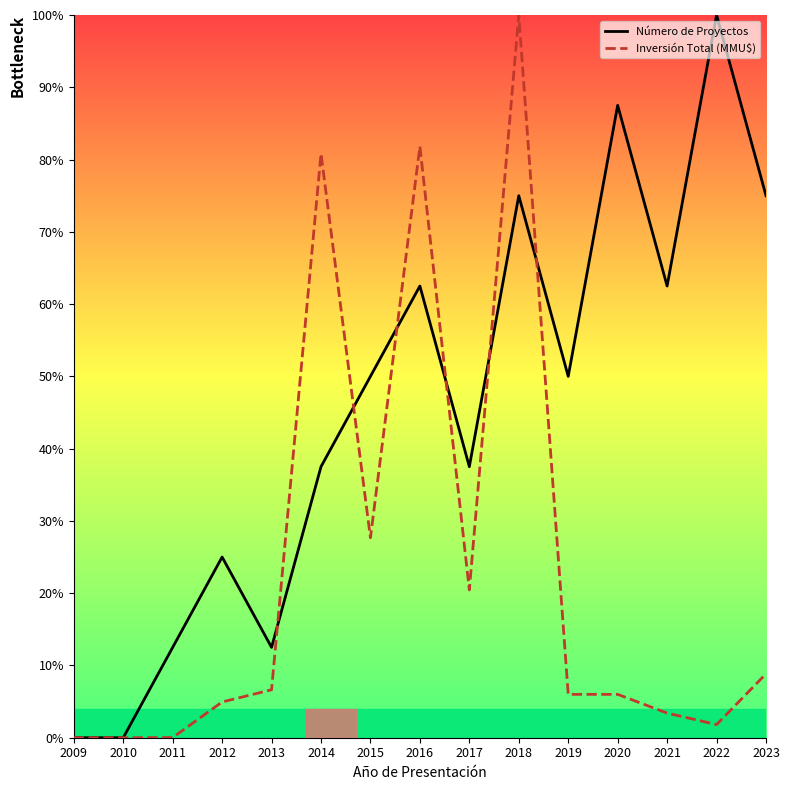

List the series in order of their overall mean, lowest first.

Inversión Total (MMU$), Número de Proyectos